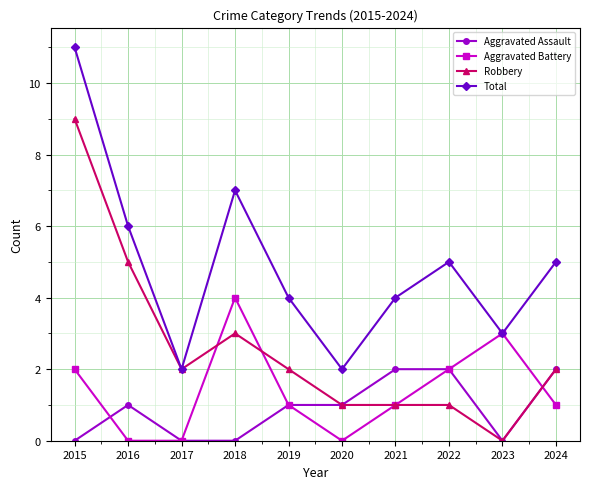

What are all the series names shown in the legend?

Aggravated Assault, Aggravated Battery, Robbery, Total